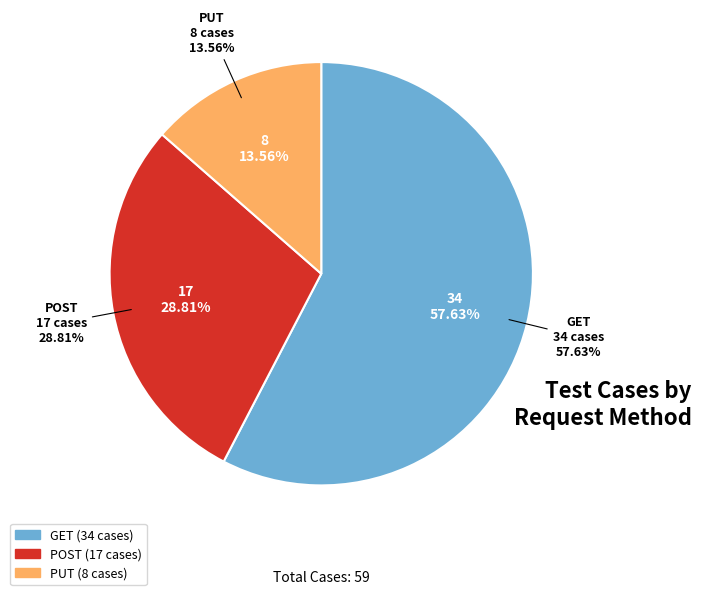

What is the largest slice in the pie chart?

GET